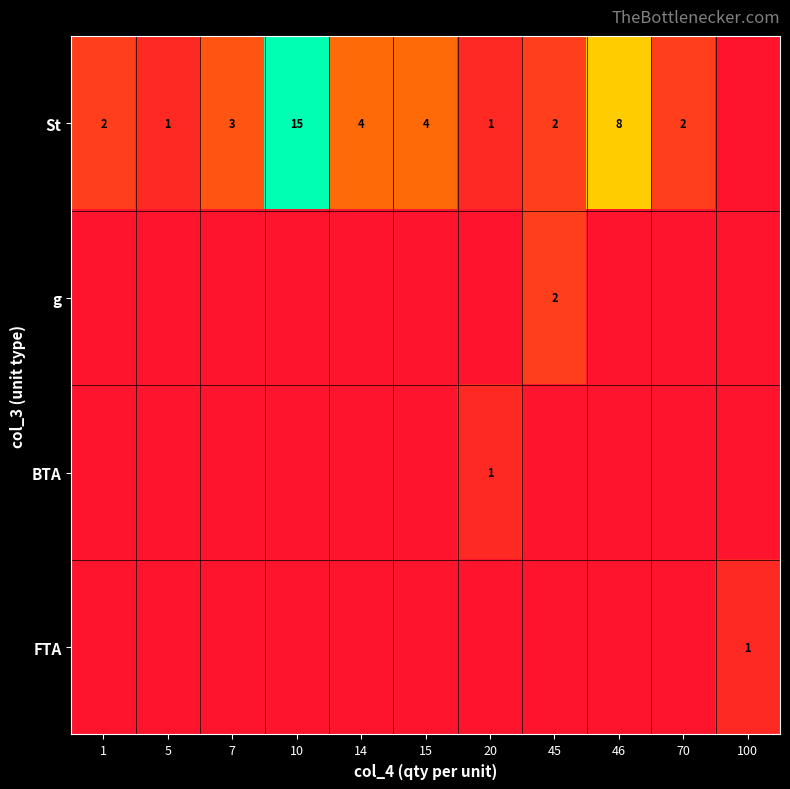

Which label corresponds to the largest value in the chart?

10